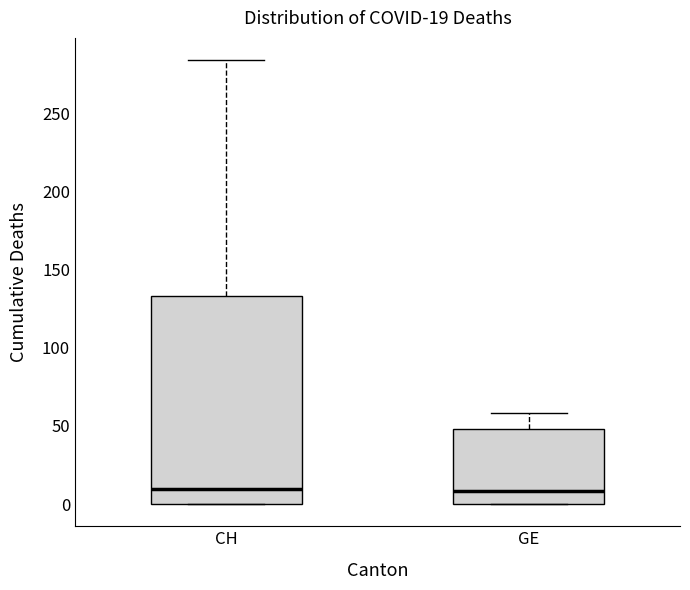

Which box is the tallest, from its lower edge to its upper edge?

CH